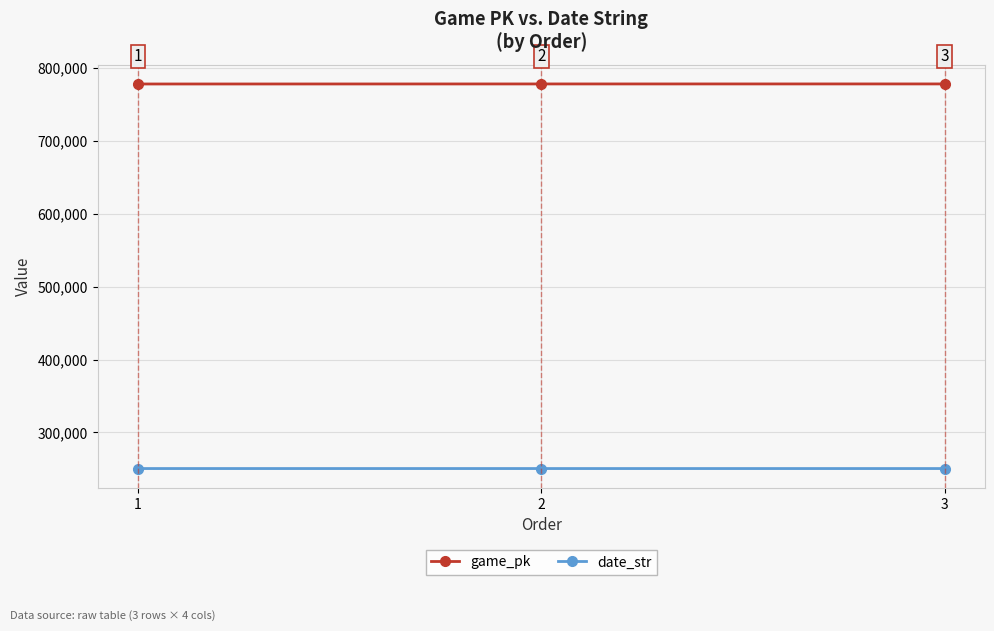

How many lines are shown in the chart?

2